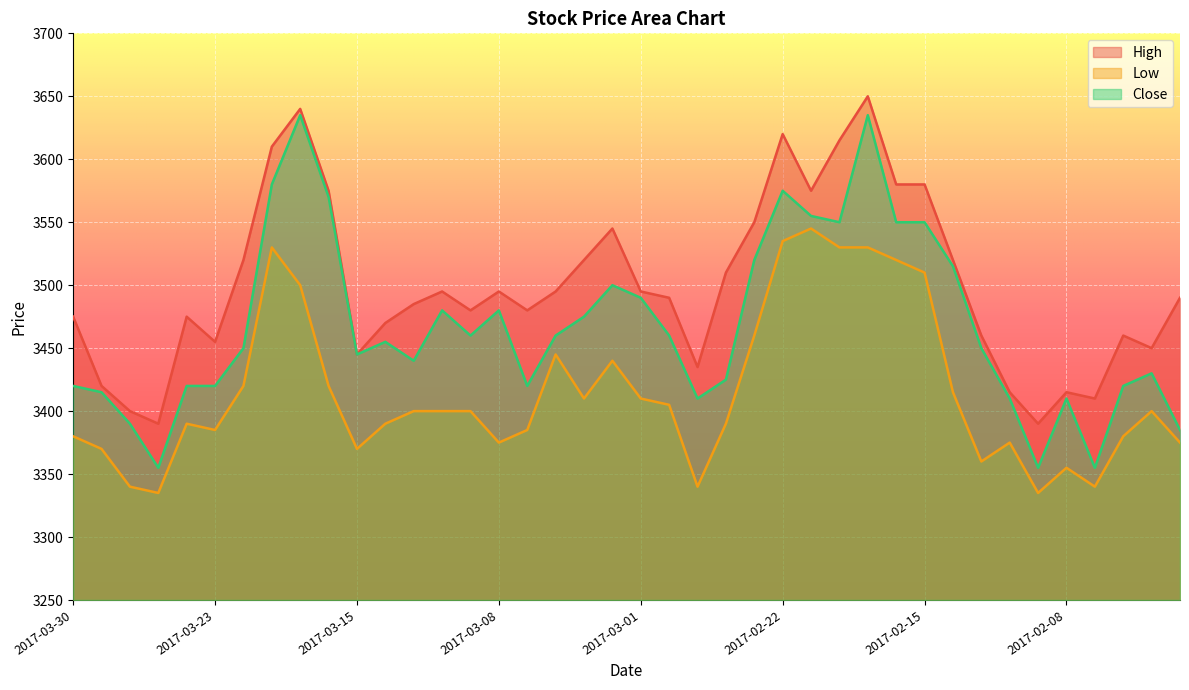

What is the average value of the High series?

3500